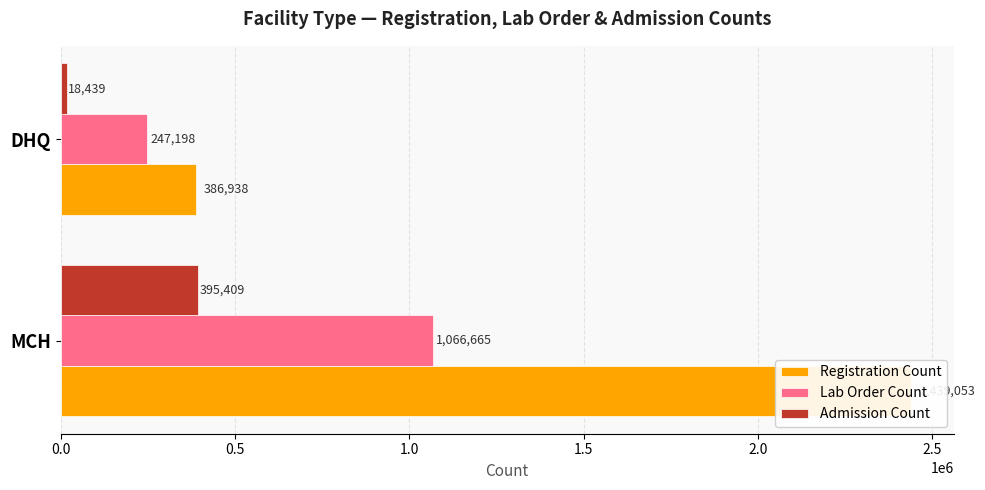

What is the value of the Lab Order Count bar at the 2nd from the left?

247198